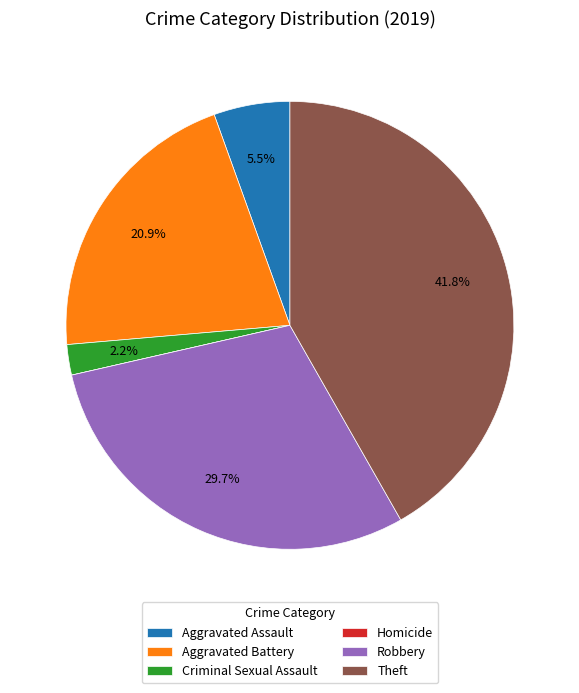

Is there any slice that represents more than half of the pie?

No